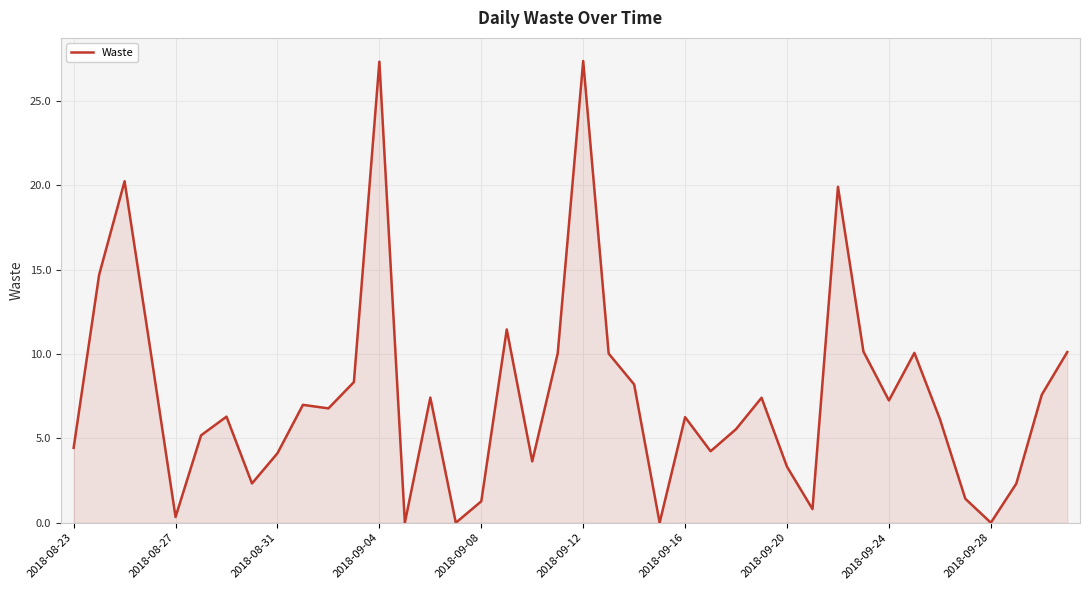

What is the maximum value shown in the chart?

27.4